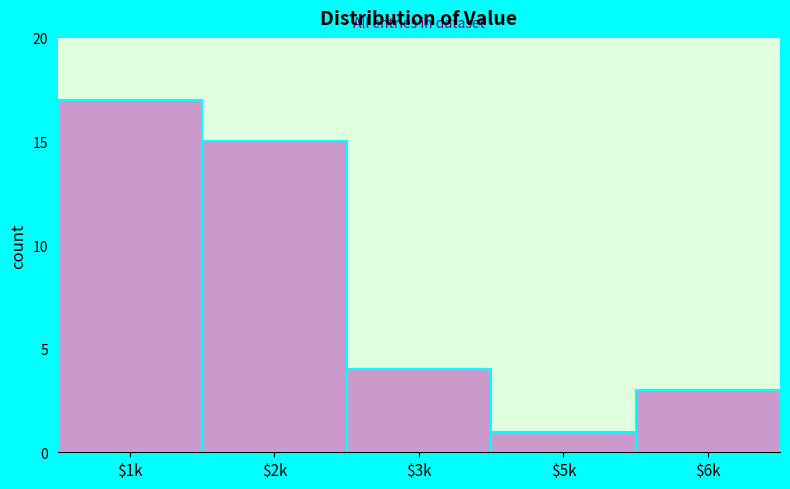

Reading right to left, transcribe all the data shown in this chart.

3	1	4	15	17